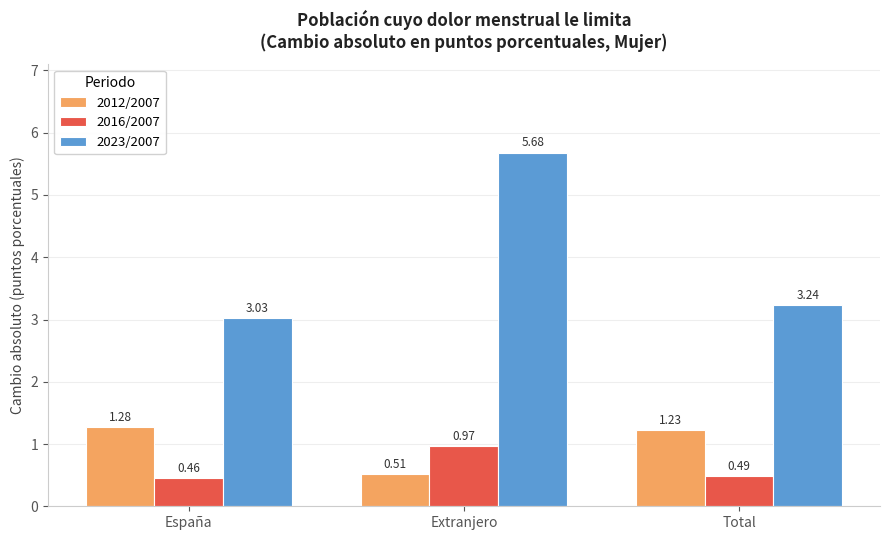

At Total, list the series in order from smallest to largest.

2016/2007, 2012/2007, 2023/2007